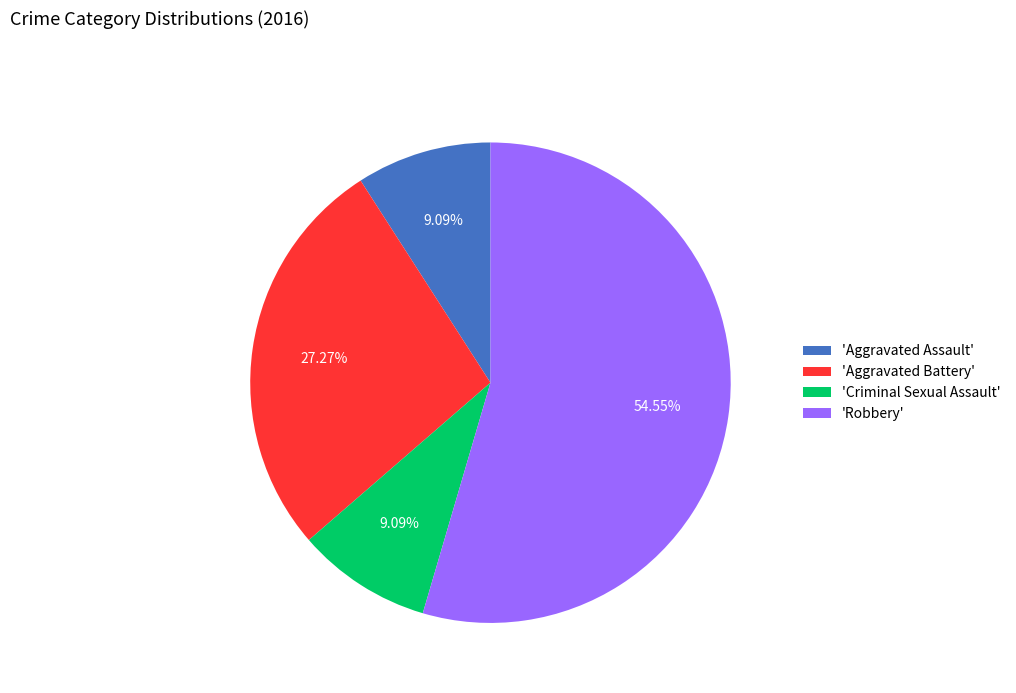

Combined, do 'Robbery' and 'Criminal Sexual Assault' account for over 50%?

Yes